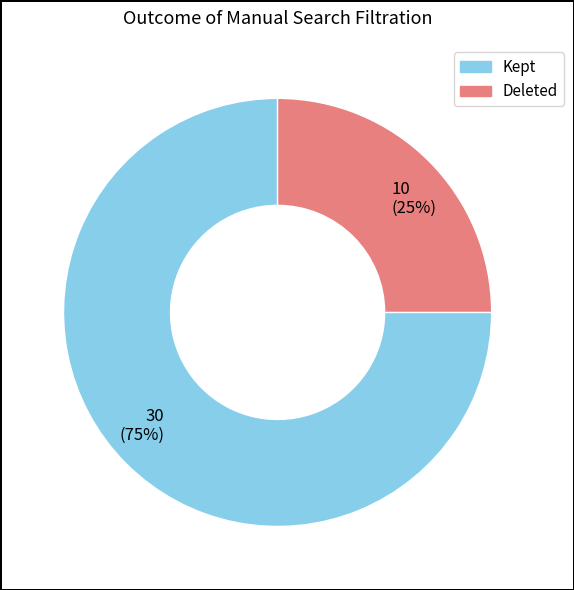

Which category has the smallest portion of the pie?

10 (25%)